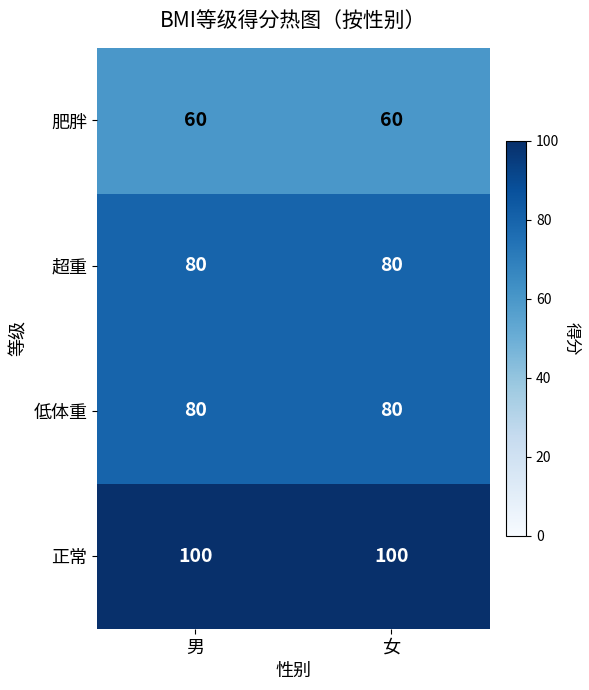

Is it true that 正常 equals 100 at 女?

True